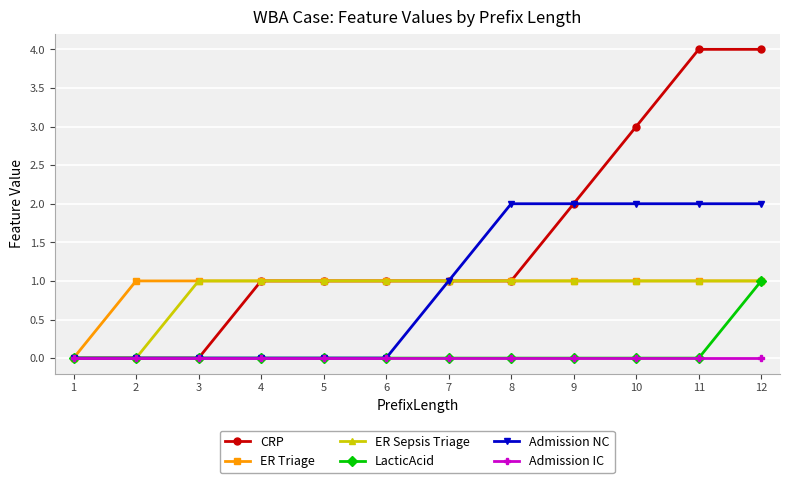

Which series changed the most between 8 and 11?

CRP